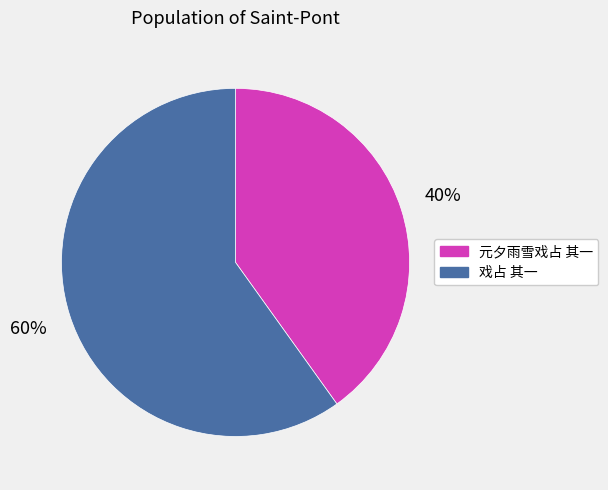

What is the ratio of the value at 戏占 其一 to the value at 元夕雨雪戏占 其一?

1.5